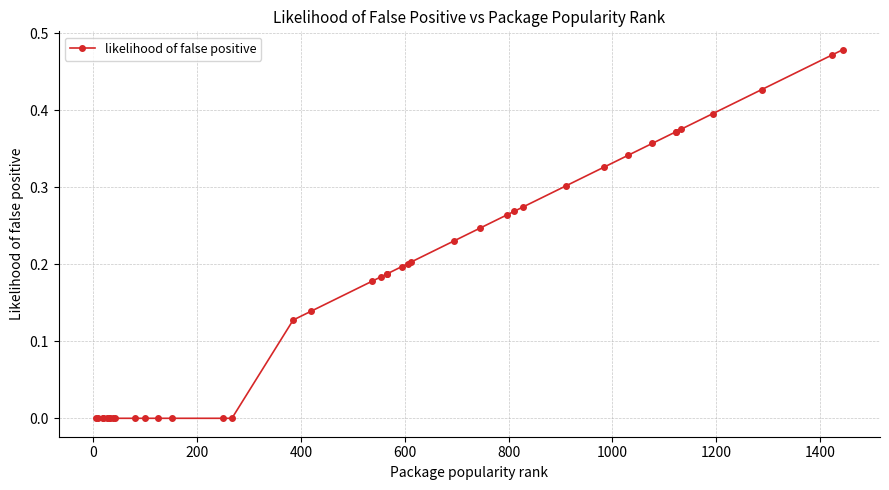

What is the sum of all values?

7.1